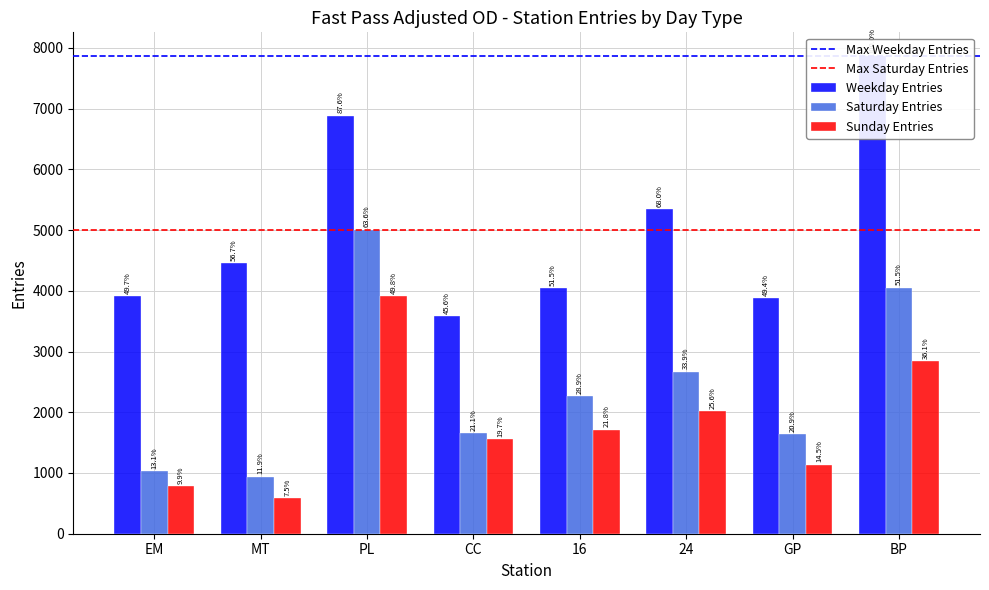

Are the bars grouped side by side (vs. stacked)?

Yes